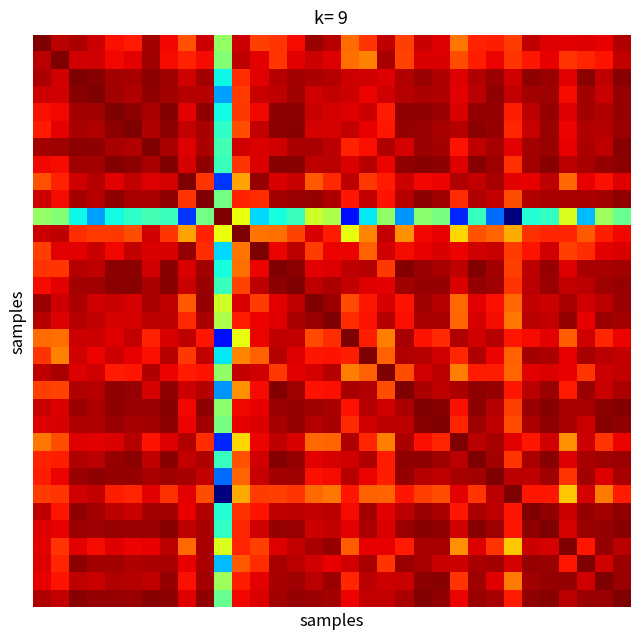

What is the smallest value displayed?

0.5